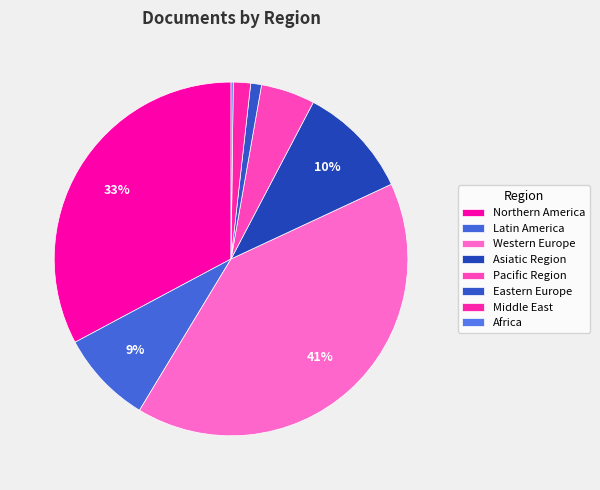

Rank the categories by value from highest to lowest.

Western Europe, Northern America, Asiatic Region, Latin America, Pacific Region, Middle East, Eastern Europe, Africa